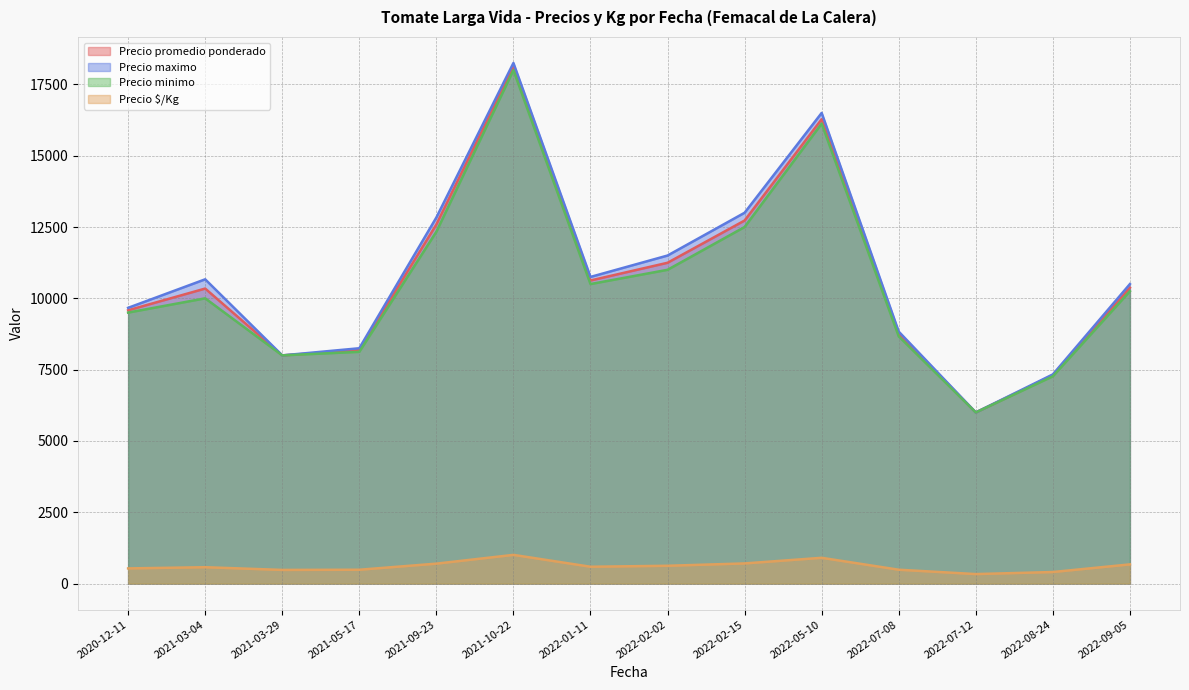

Which series has the largest range (max minus min)?

Precio maximo